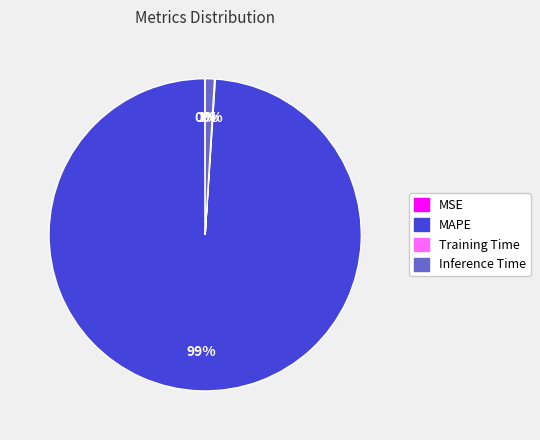

To the nearest percent, what portion does Inference Time represent?

1%